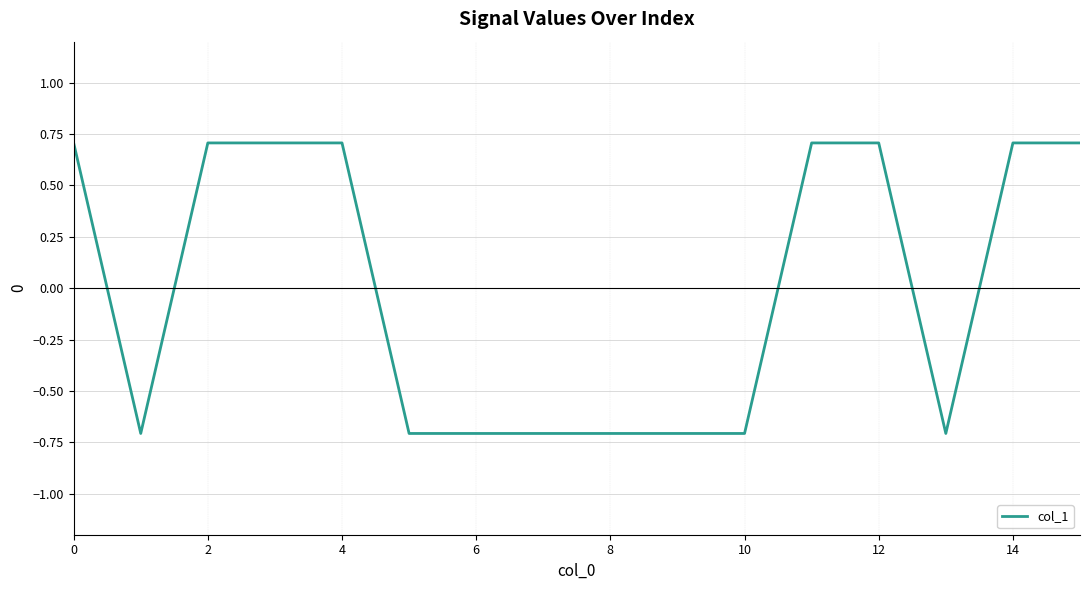

What is the minimum value shown in the chart?

-0.7